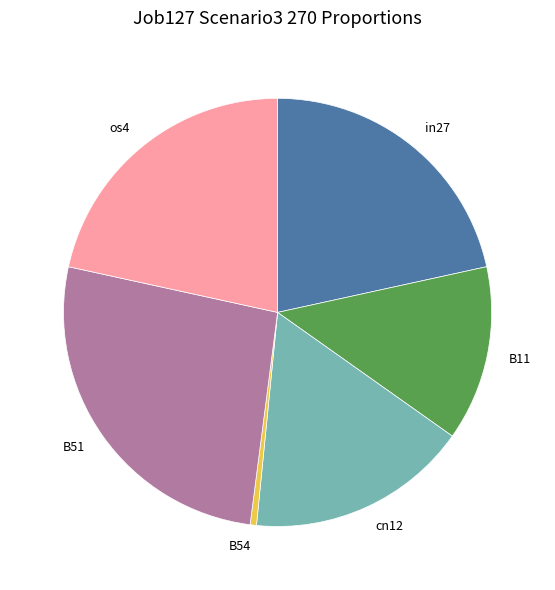

How many slices are in this pie chart?

6